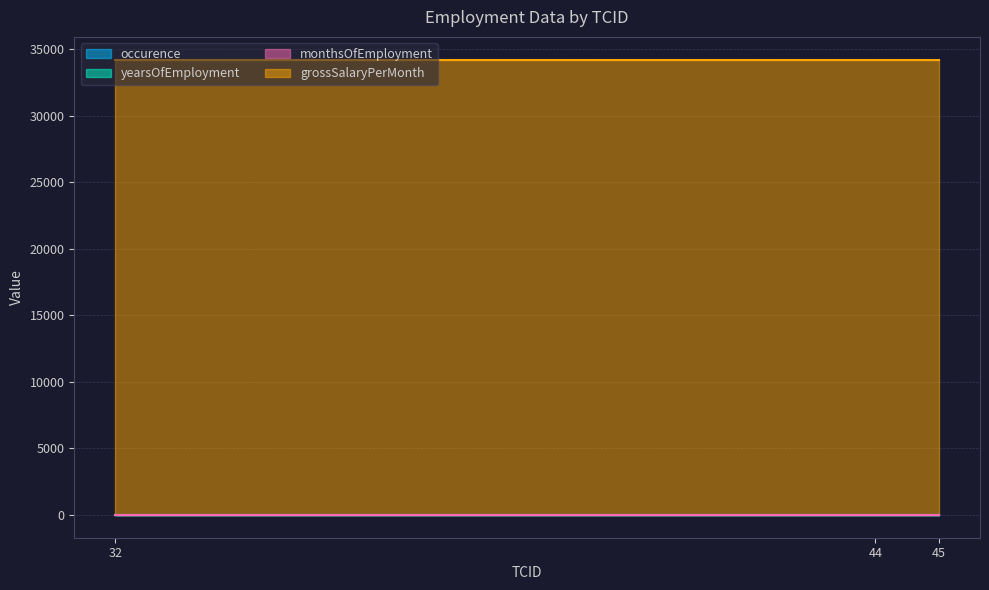

Reading left to right, extract all data points from this chart.

occurence: 32=1	44=1	45=1
yearsOfEmployment: 32=2	44=2	45=2
monthsOfEmployment: 32=3	44=3	45=3
grossSalaryPerMonth: 32=34221	44=34221	45=34221